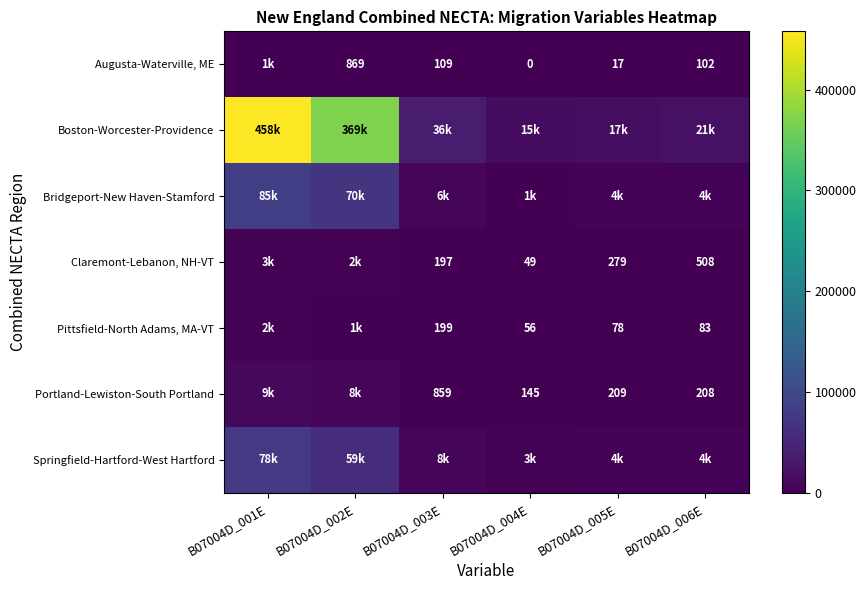

Is the value of Augusta-Waterville, ME at B07004D_004E greater than the value of Claremont-Lebanon, NH-VT at B07004D_003E?

No